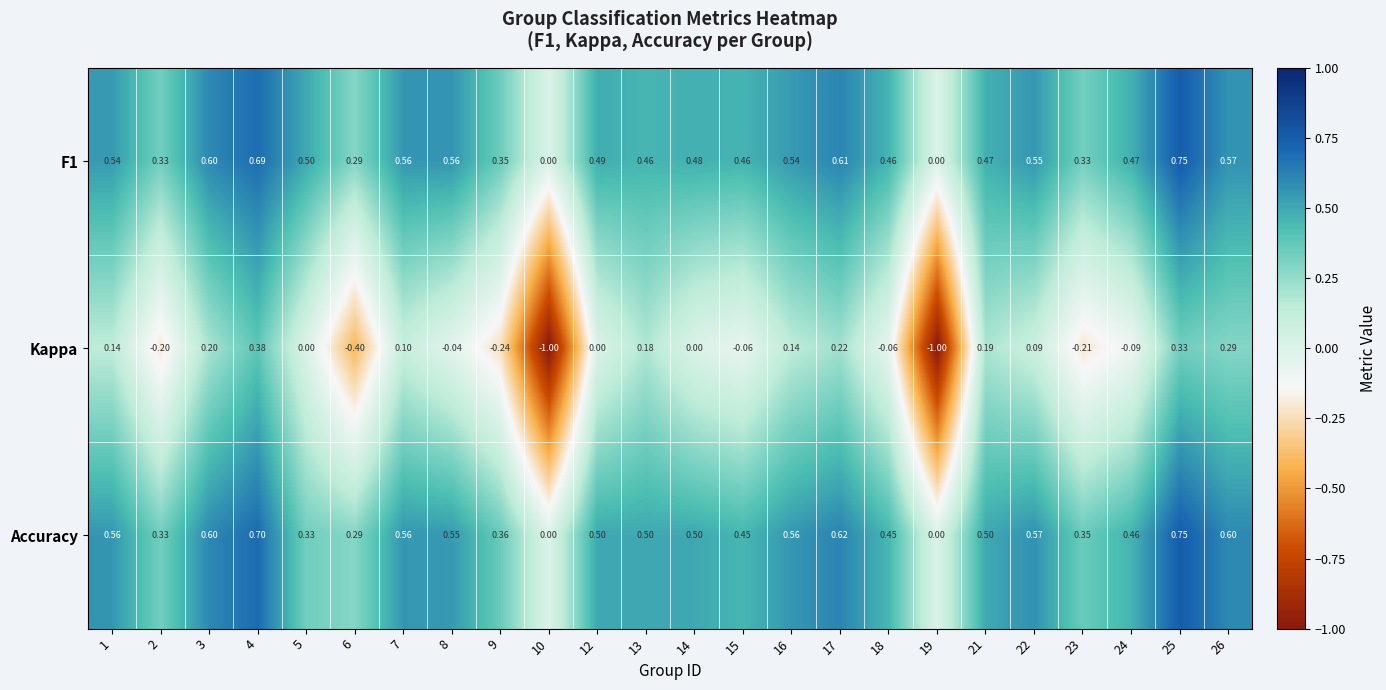

Is the value of F1 at 1 greater than the value of Accuracy at 22?

No